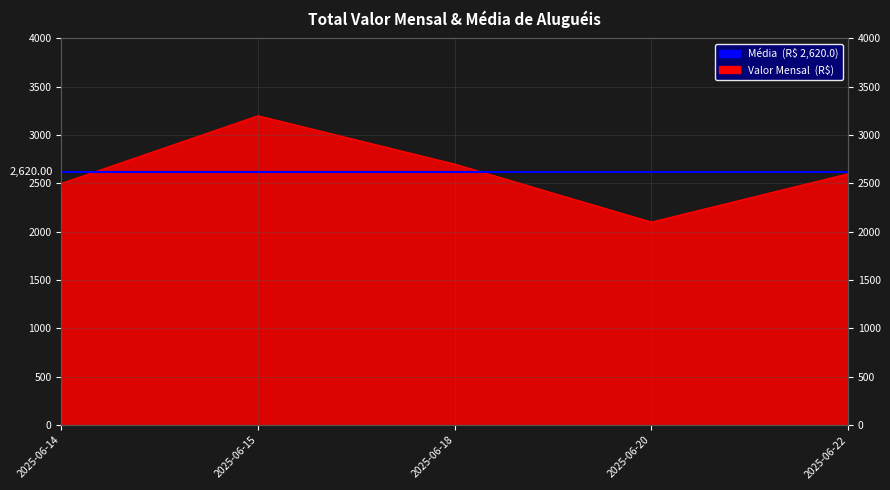

How many points are lower than both their immediate neighbors (excluding endpoints)?

1